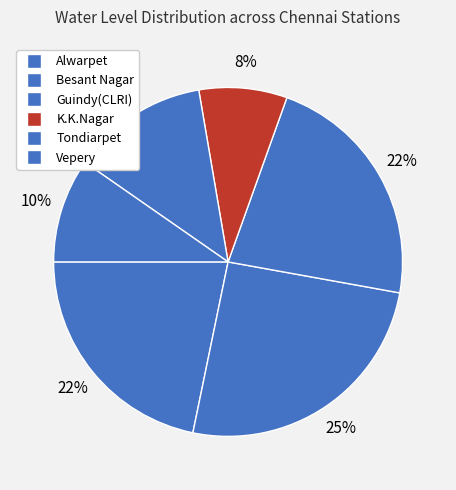

Does any single category account for the majority?

No